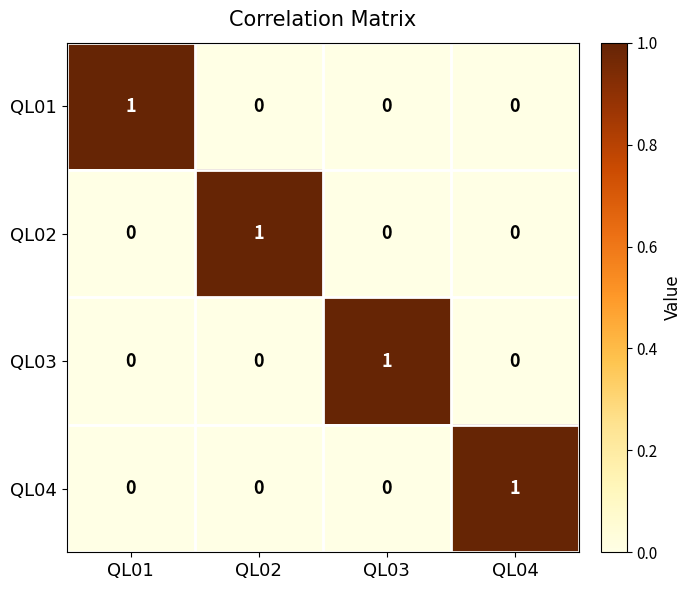

Which category has the highest value in the QL04 series?

QL04